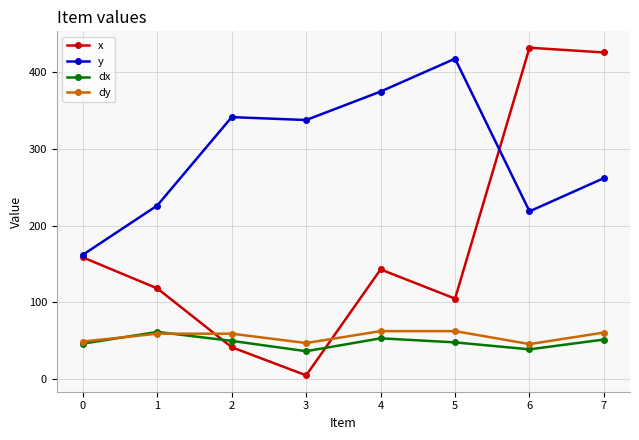

Which series ends up on top after the final intersection of dx and dy?

dy